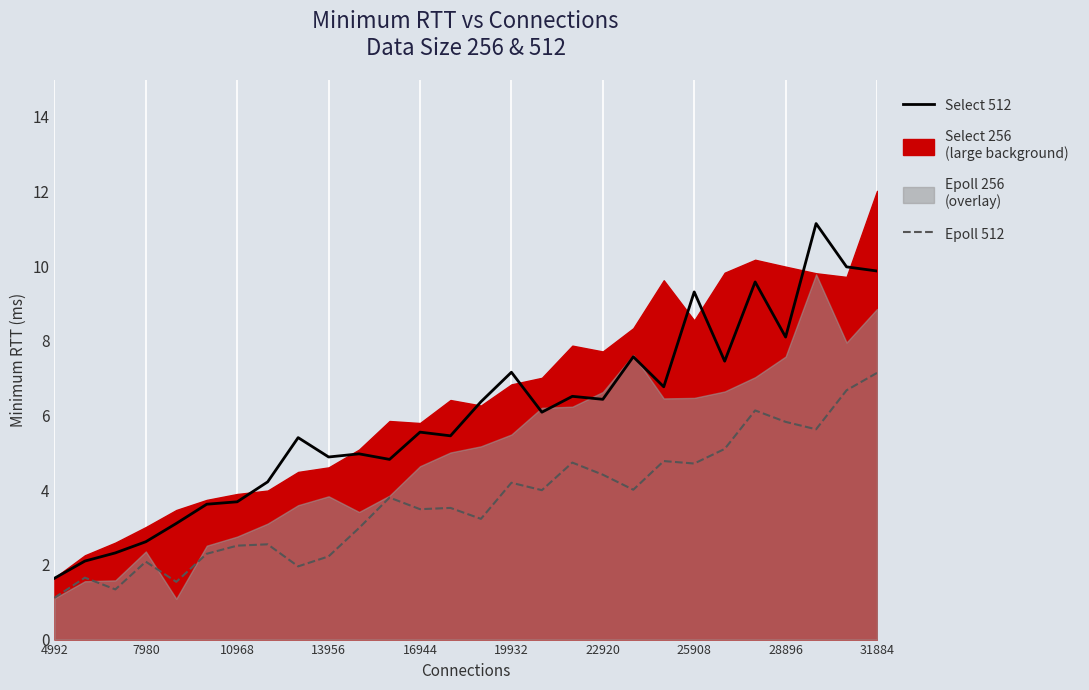

The value of Epoll 512 at 25908 is 8.3. True or false?

False